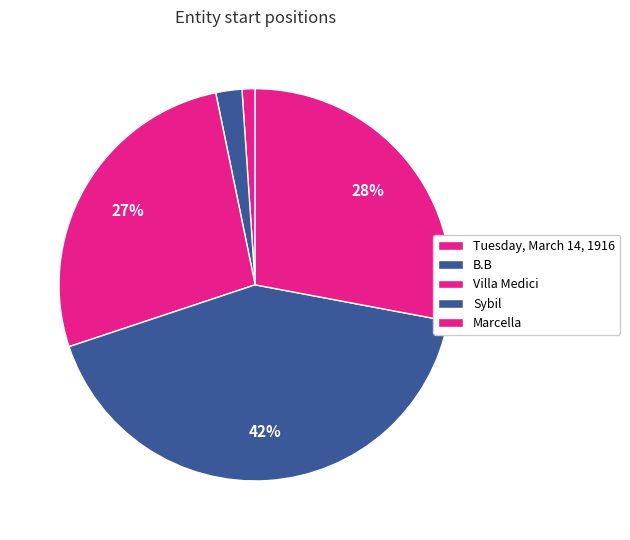

What percentage is the B.B slice, to the nearest percent?

2%